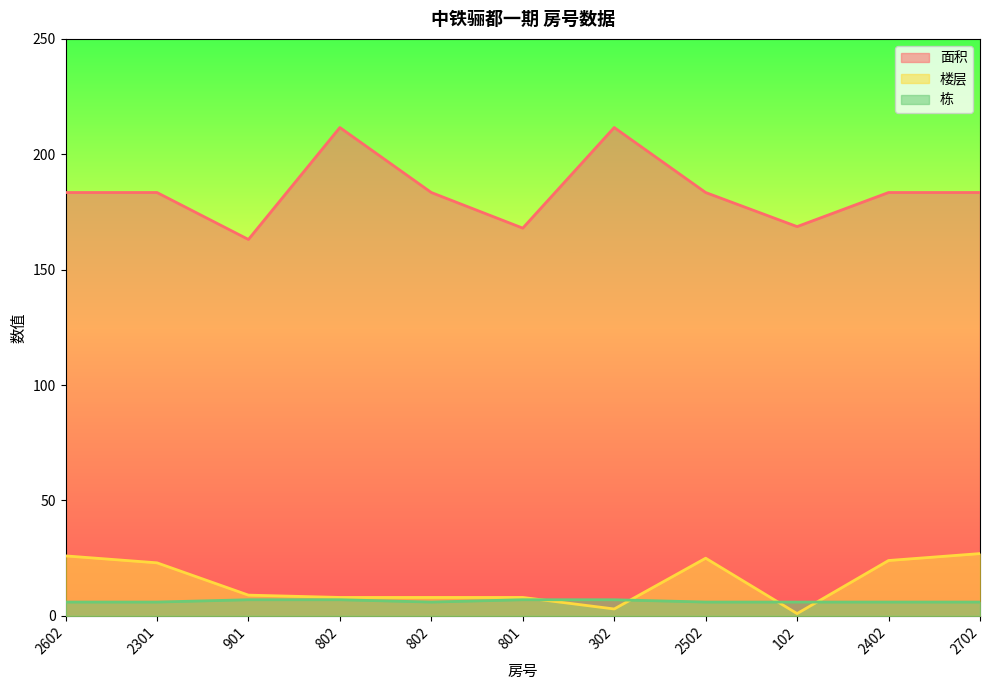

What is the total value across all series at 2301?

212.4